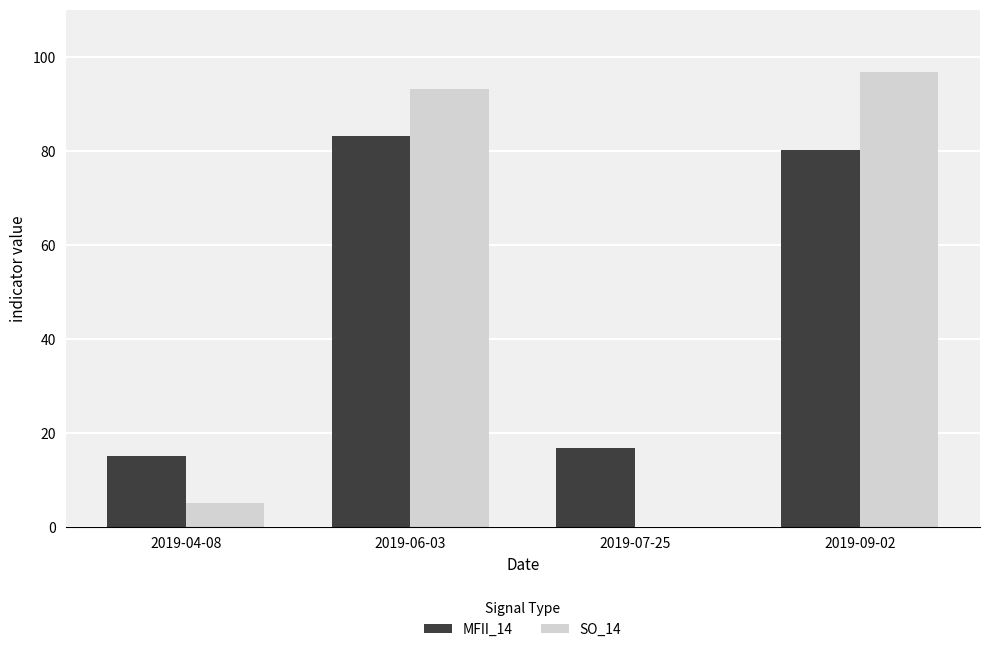

True or false: SO_14 has a value of 93.1 at 2019-06-03.

True